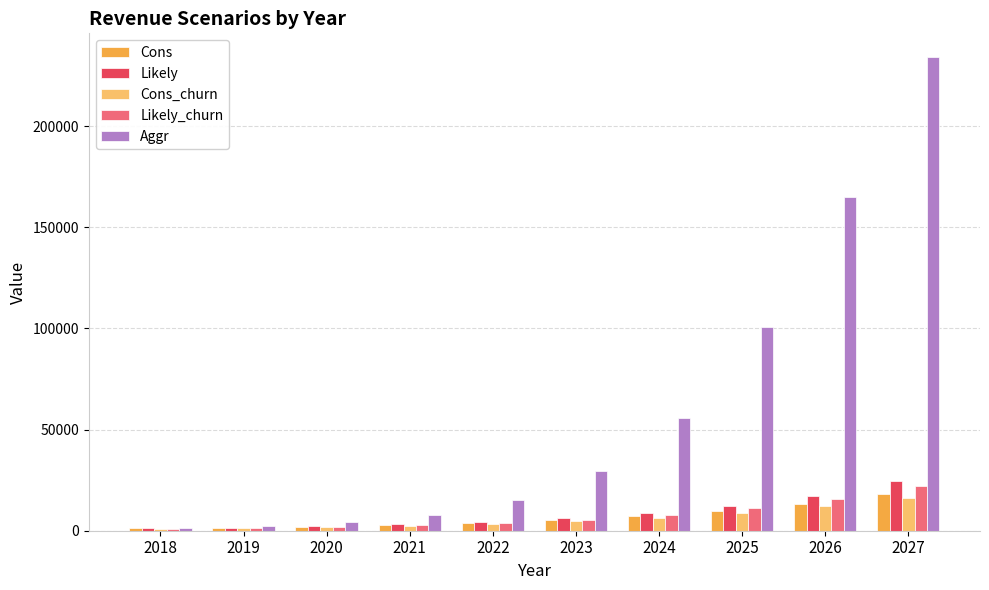

What is the value of the Cons bar at the 4th from the left?

2796